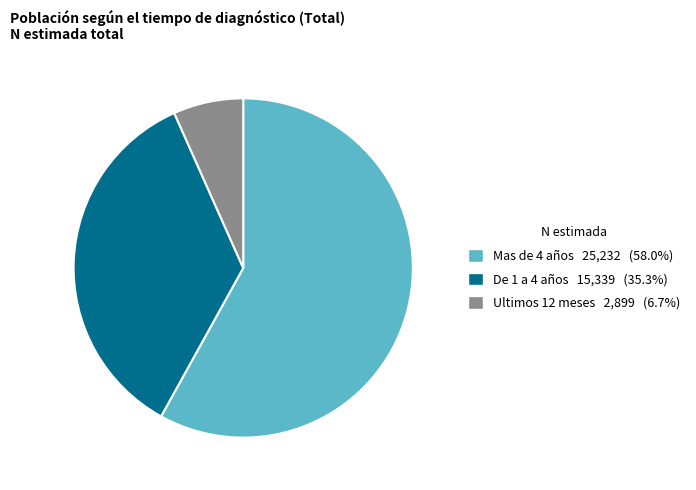

Combined, do Mas de 4 años 25,232 (58.0%) and De 1 a 4 años 15,339 (35.3%) account for over 50%?

Yes